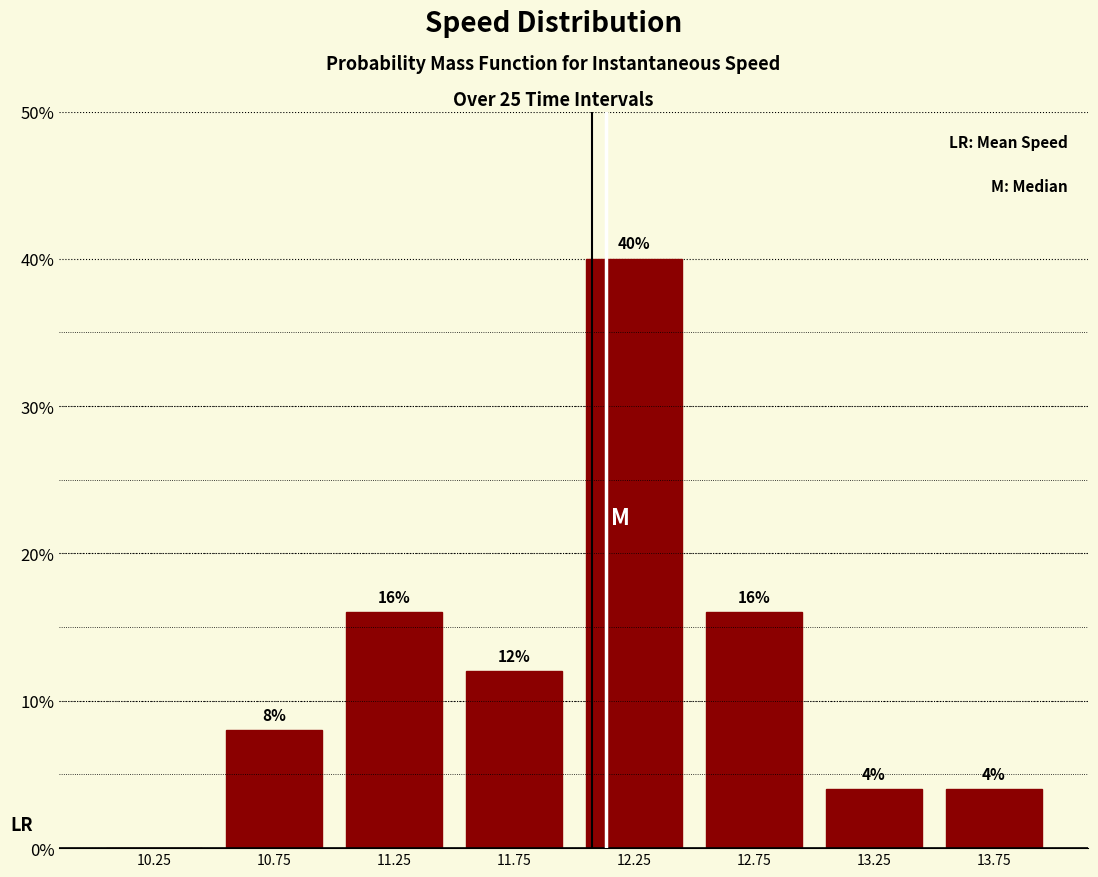

Over which range of the x-axis is the bar tallest?

12.0 to 12.5